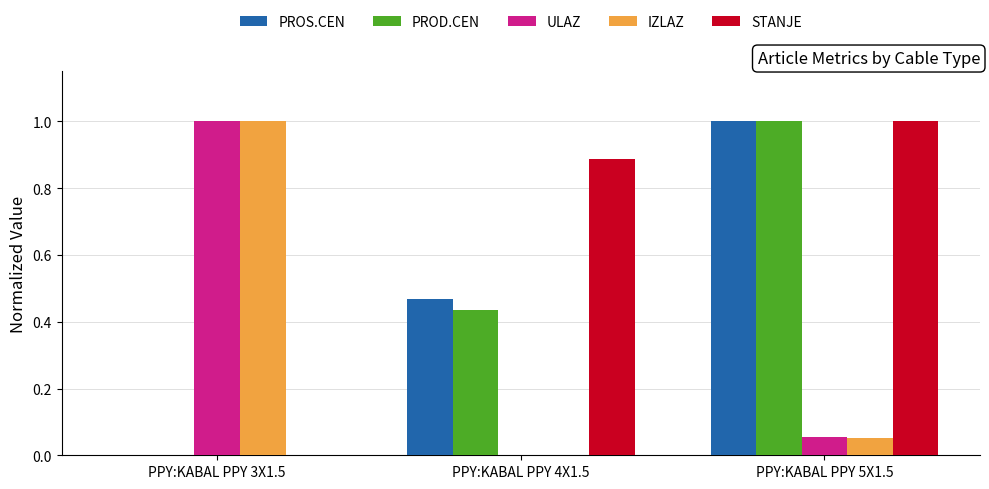

How many groups of bars are there?

3